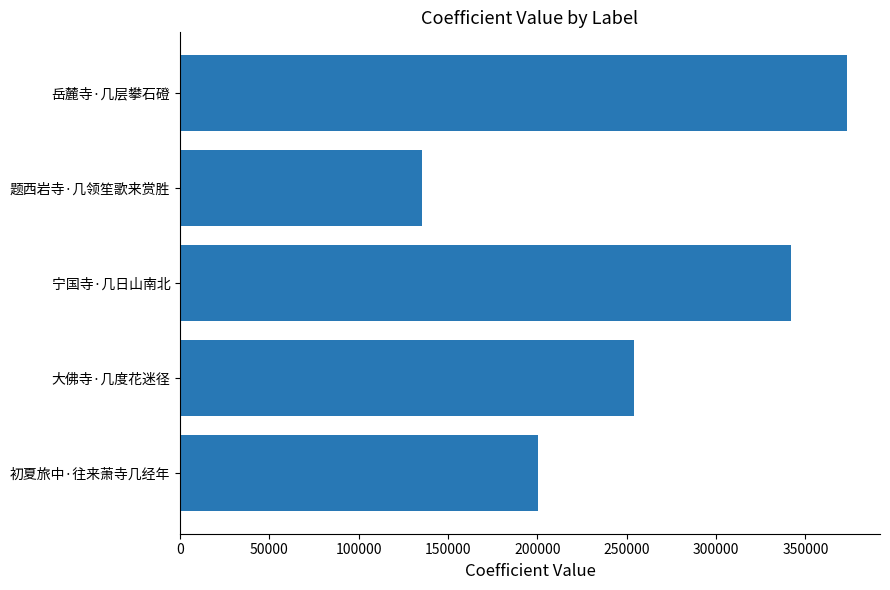

Rank the categories by value from highest to lowest.

岳麓寺·几层攀石磴, 宁国寺·几日山南北, 大佛寺·几度花迷径, 初夏旅中·往来萧寺几经年, 题西岩寺·几领笙歌来赏胜